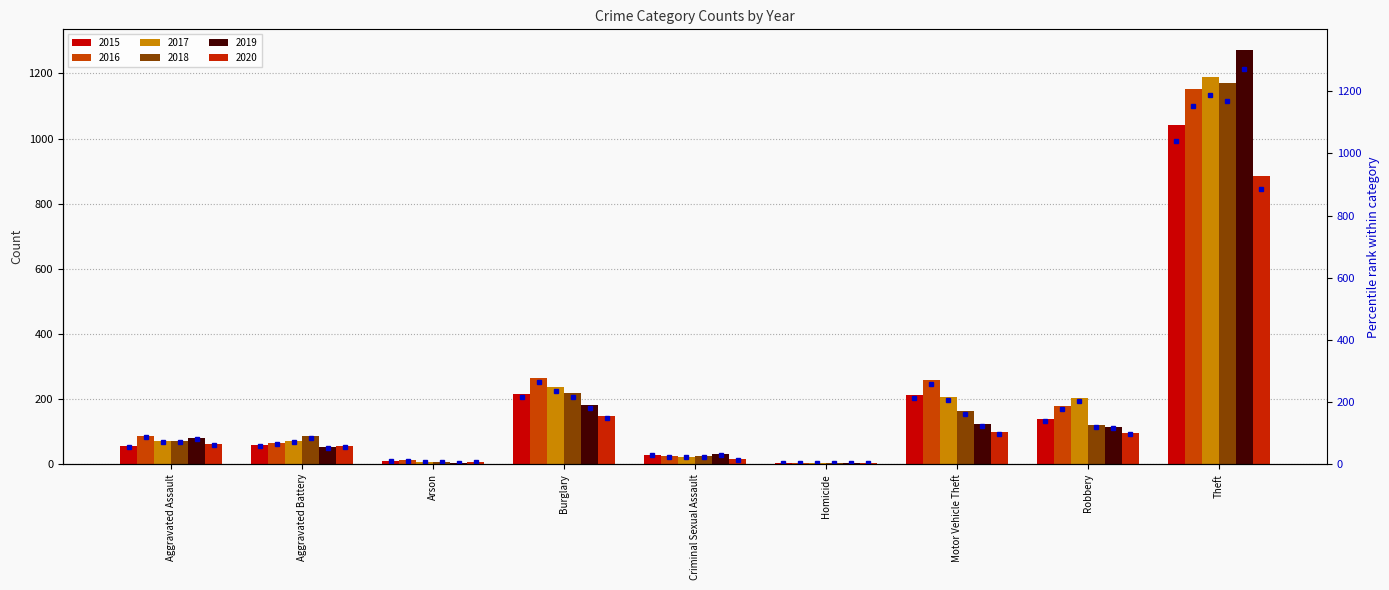

Which series has the widest spread of values?

2019 marker